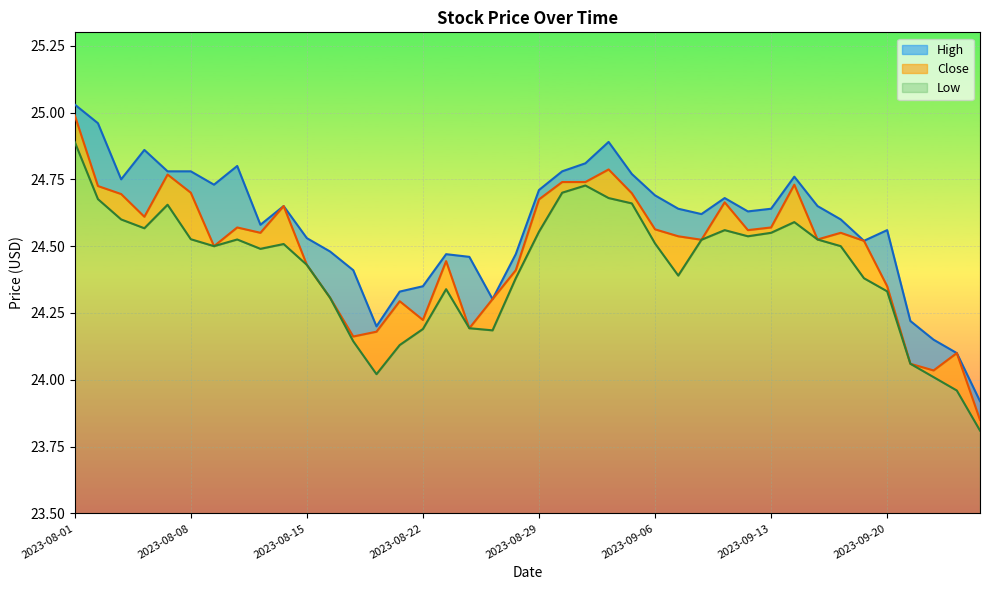

The Low series shows 0.6 at 2023-08-01. True or false?

False